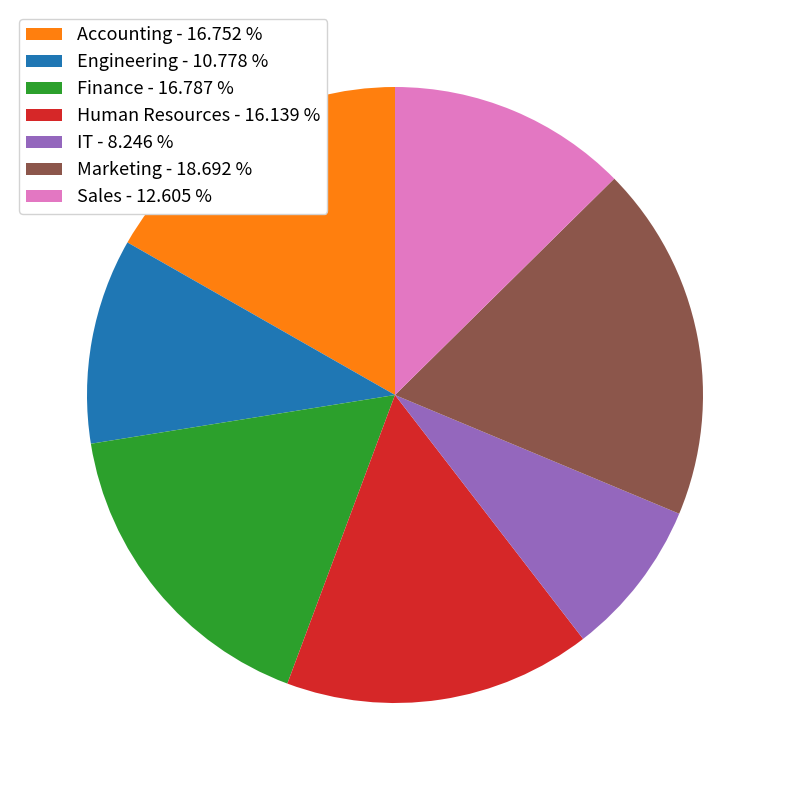

How many segments does this pie chart have?

7